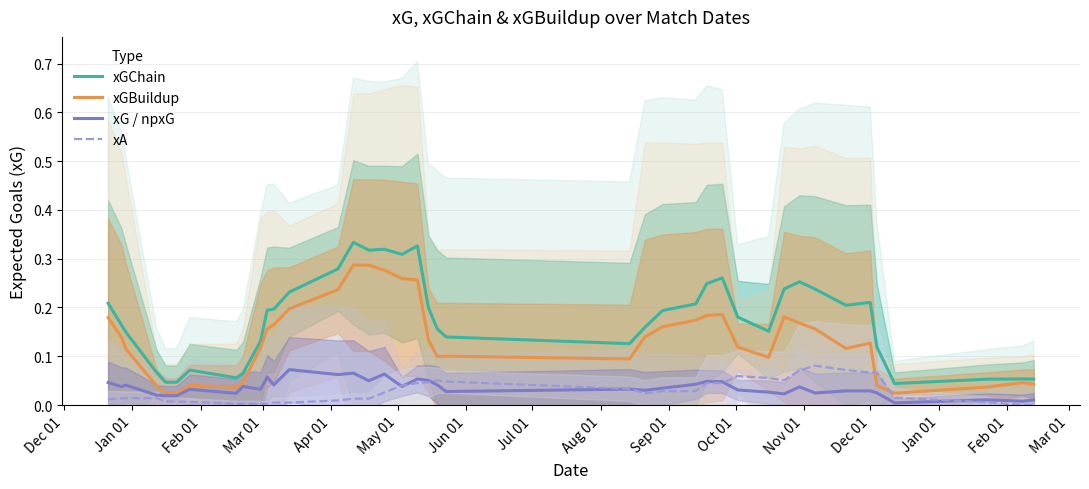

True or false: xGChain and xGBuildup cross at least once.

False